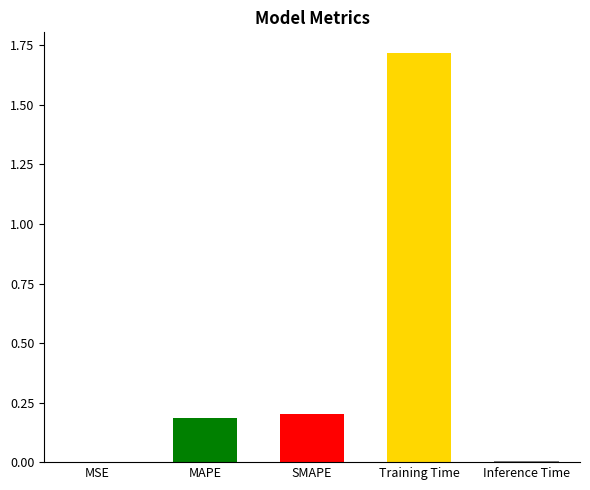

The chart shows a value of 0.1 at MAPE. True or false?

False